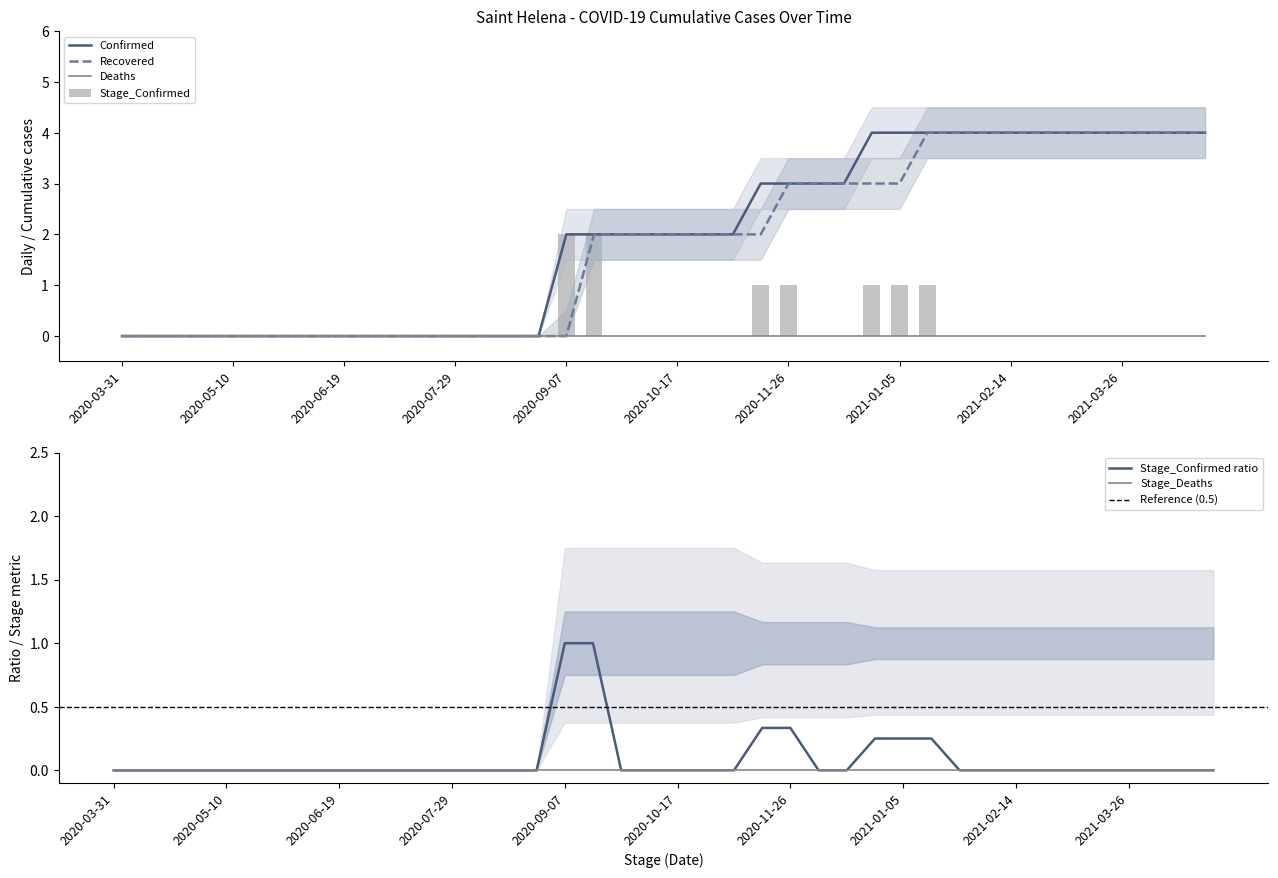

True or false: Confirmed has a value of 4 at 2021-02-04.

True